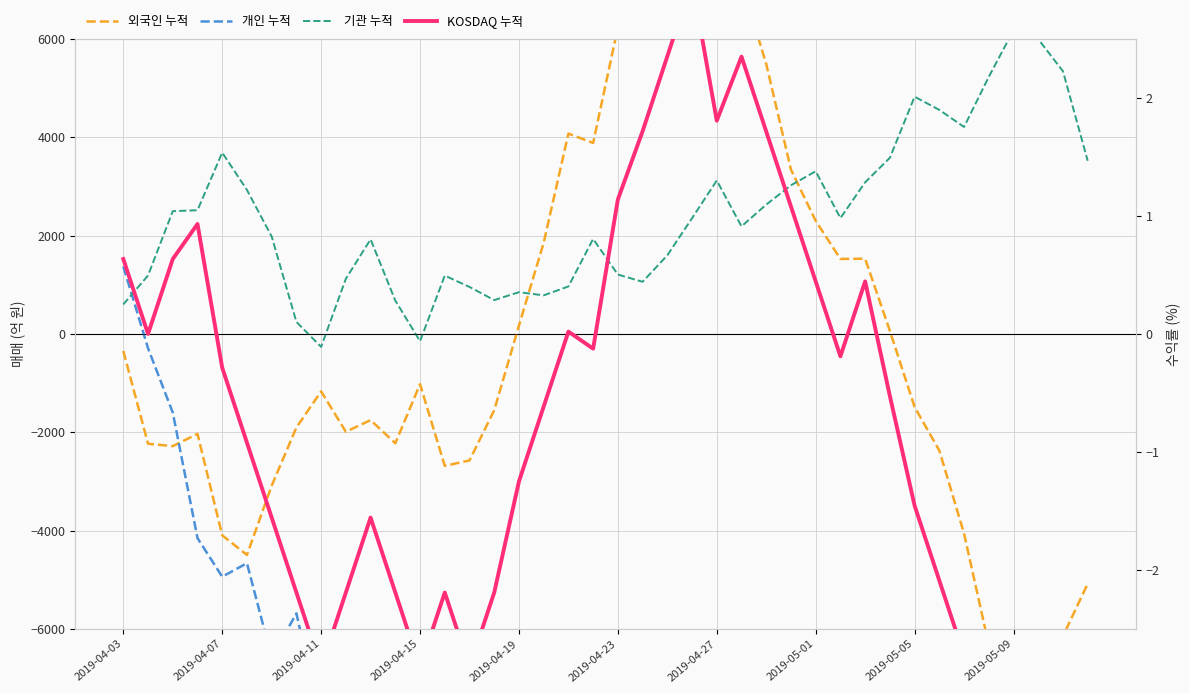

What is the difference between the maximum and minimum values in the 개인 누적 series?

19651.3